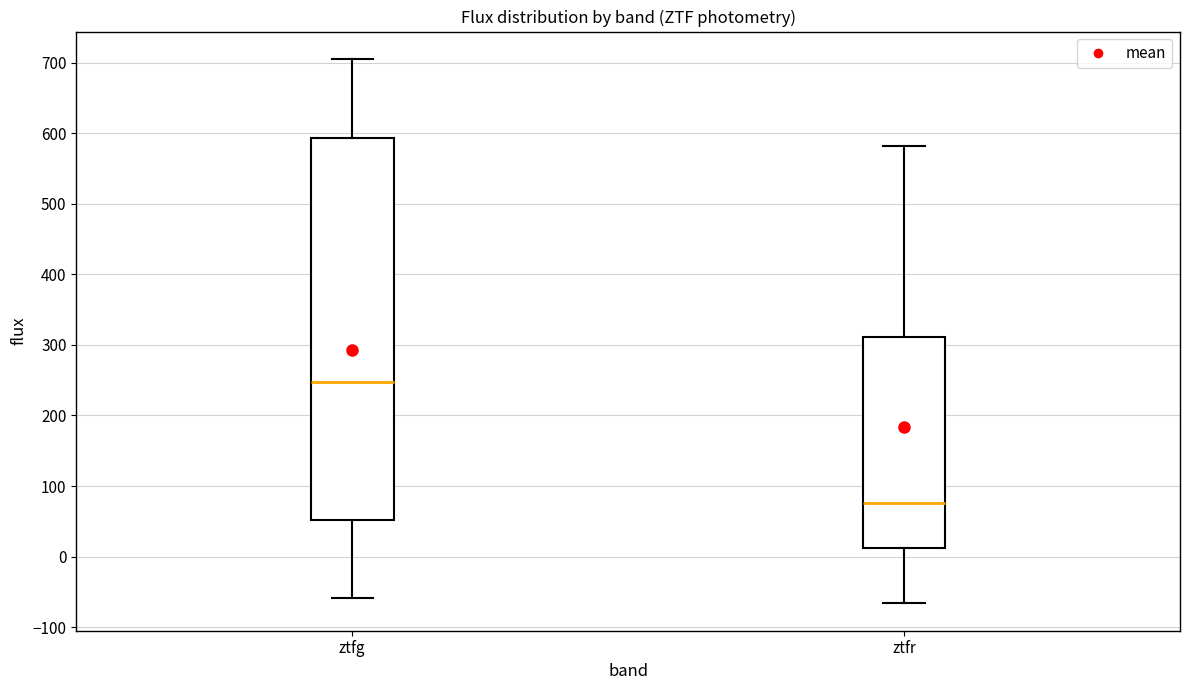

Comparing the boxes themselves (not the whiskers), which one is the tallest?

ztfg